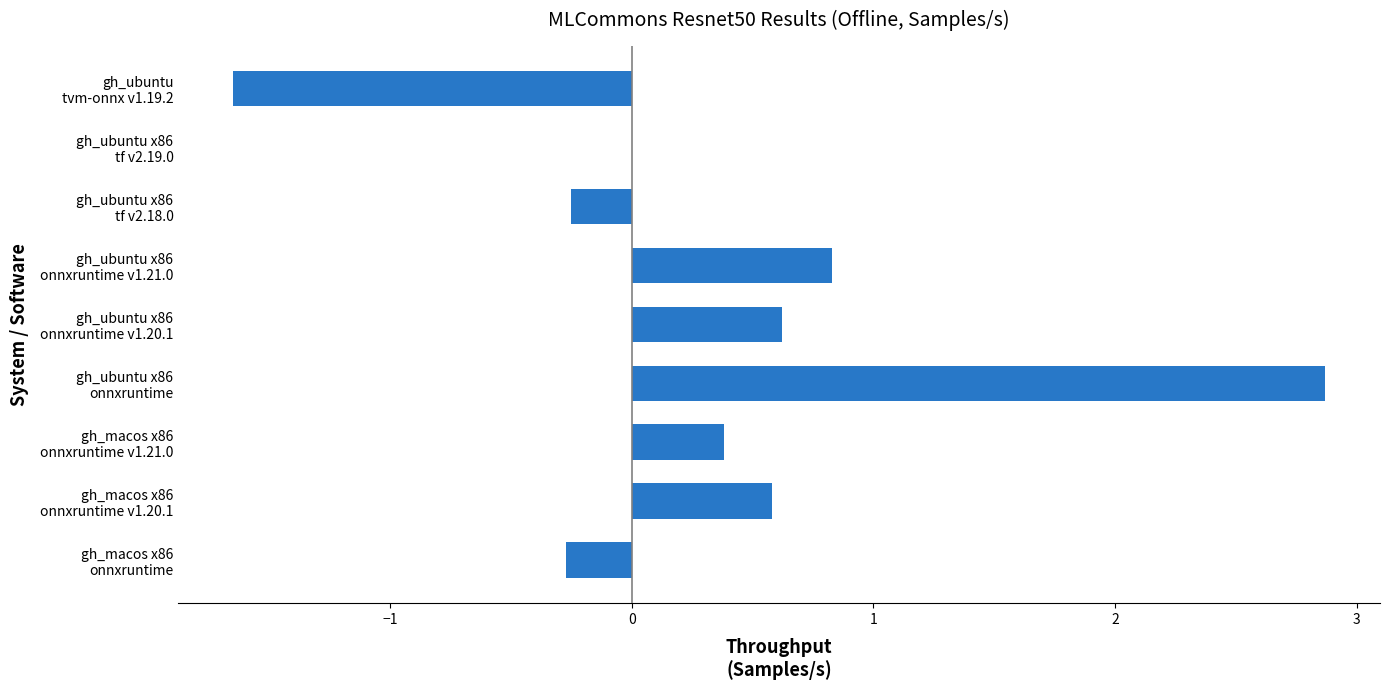

What is the sum of all values?

3.1